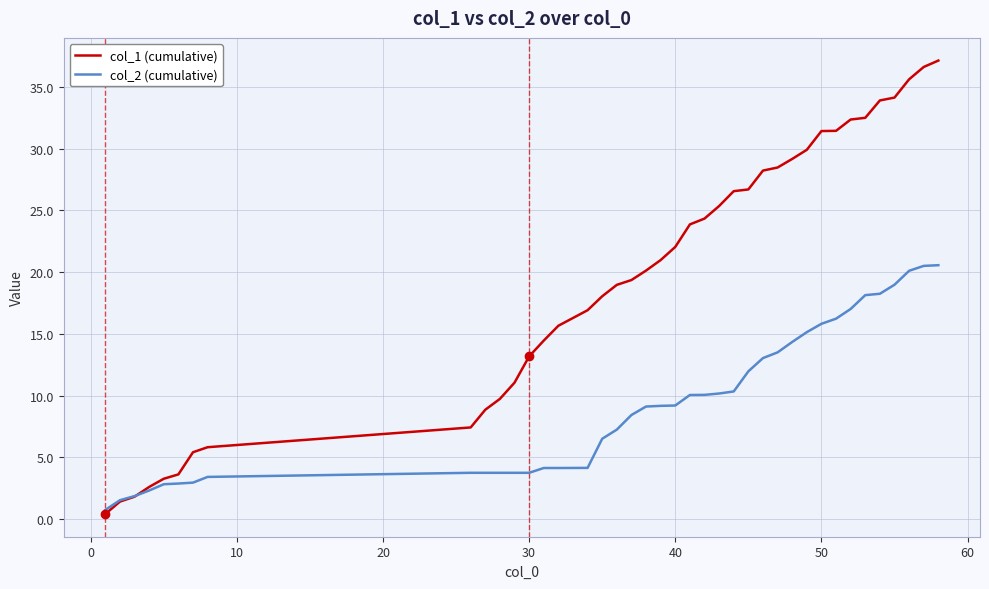

After their last crossing, which series has the higher values: col_2 (cumulative) or col_1 (cumulative)?

col_1 (cumulative)